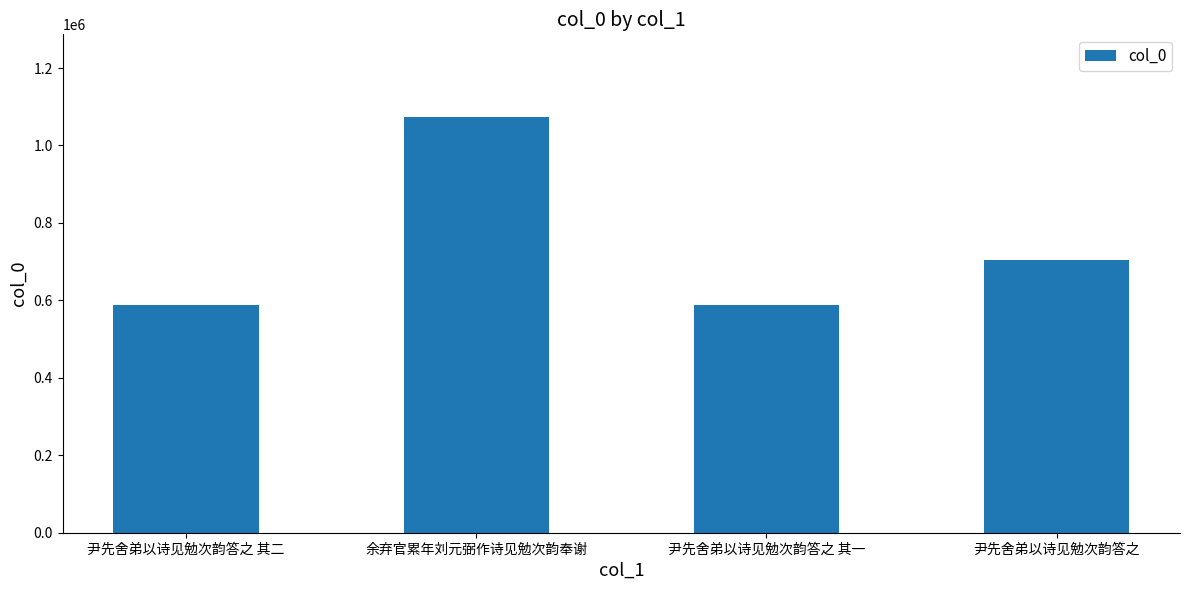

What is the smallest value displayed?

587621